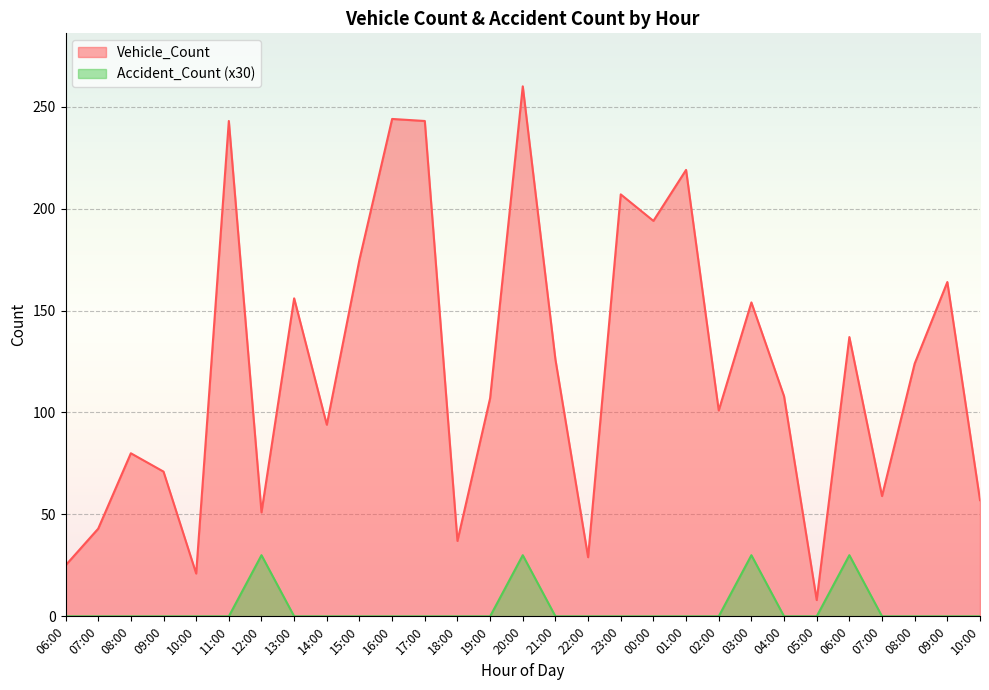

What is the highest value of the Vehicle_Count series?

260